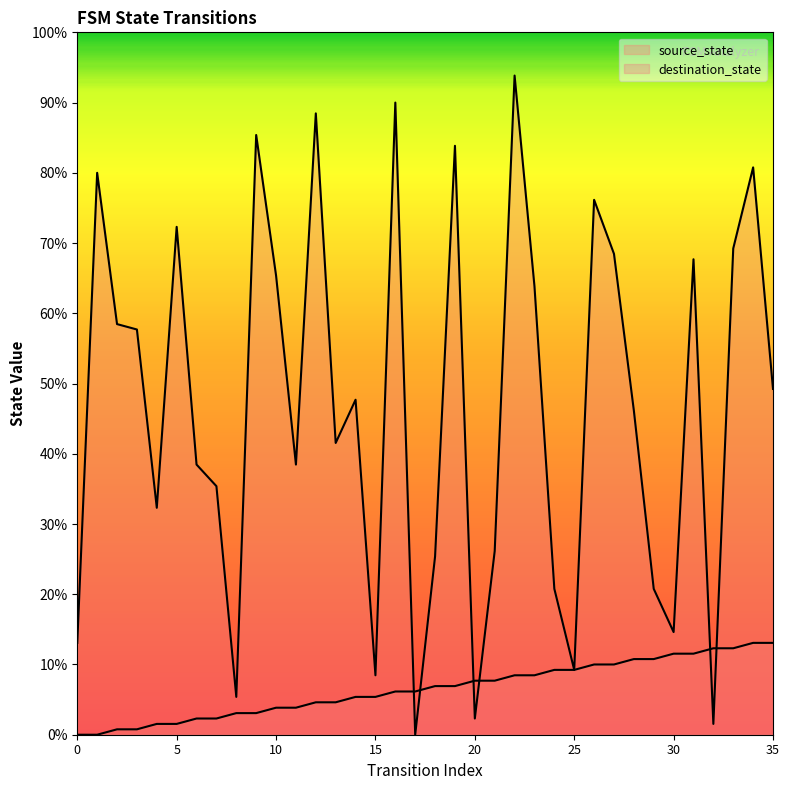

At which category is the sum across all series the highest?

22